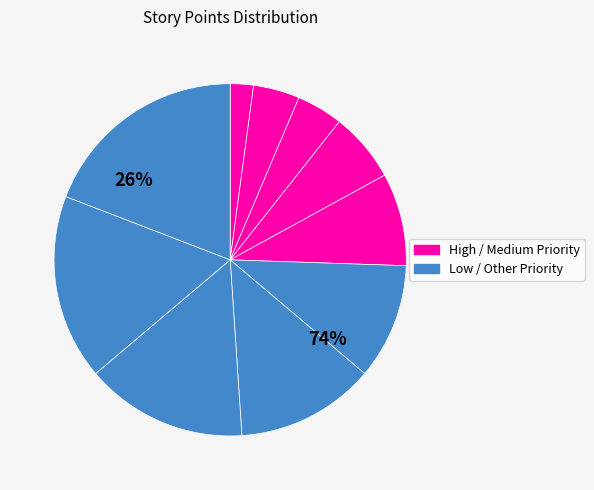

Is there any slice that represents more than half of the pie?

No